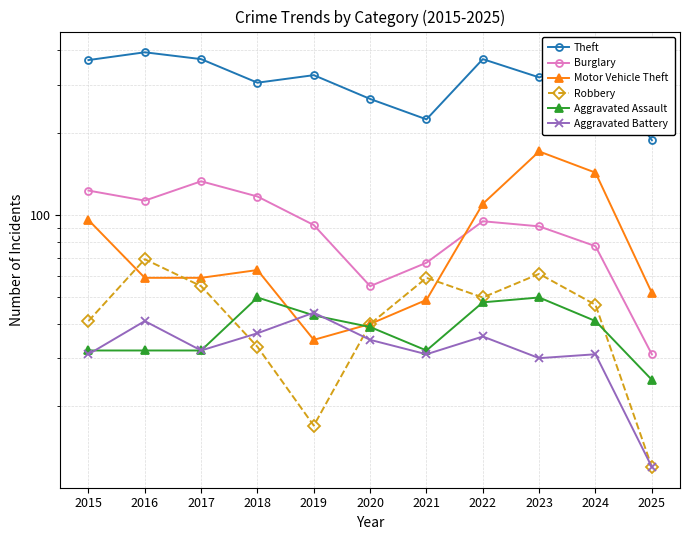

What is the value of the Robbery point at the 9th from the left?

61